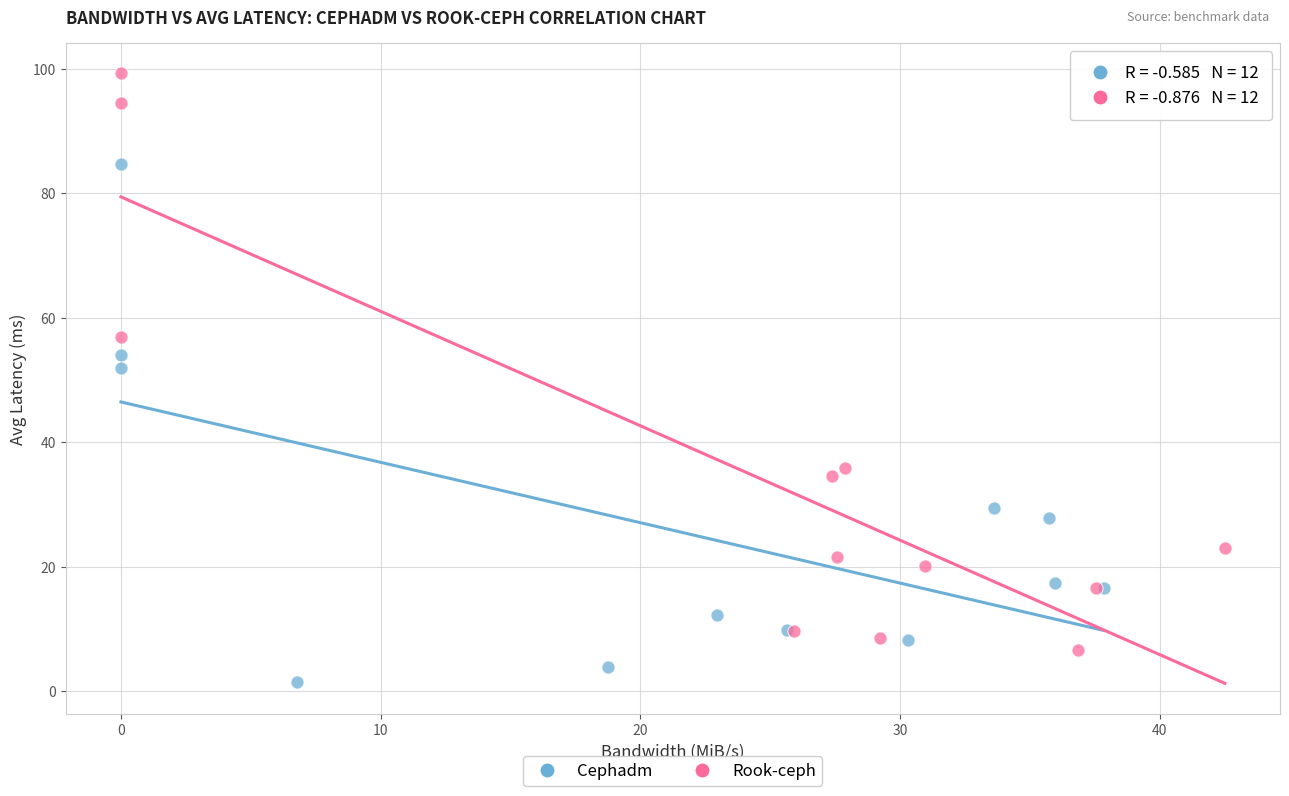

Which series contains the highest Y value?

Rook-ceph